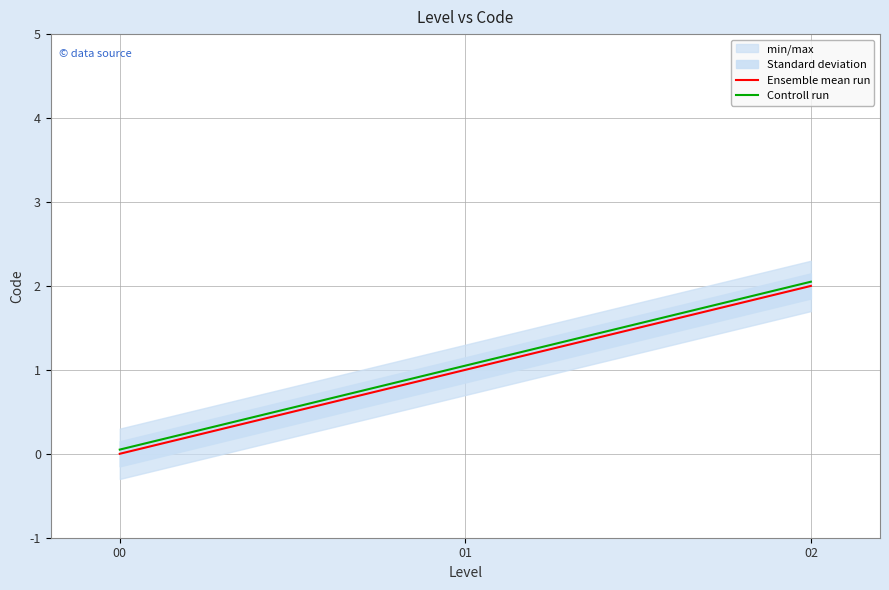

Which series has the largest range (max minus min)?

Ensemble mean run